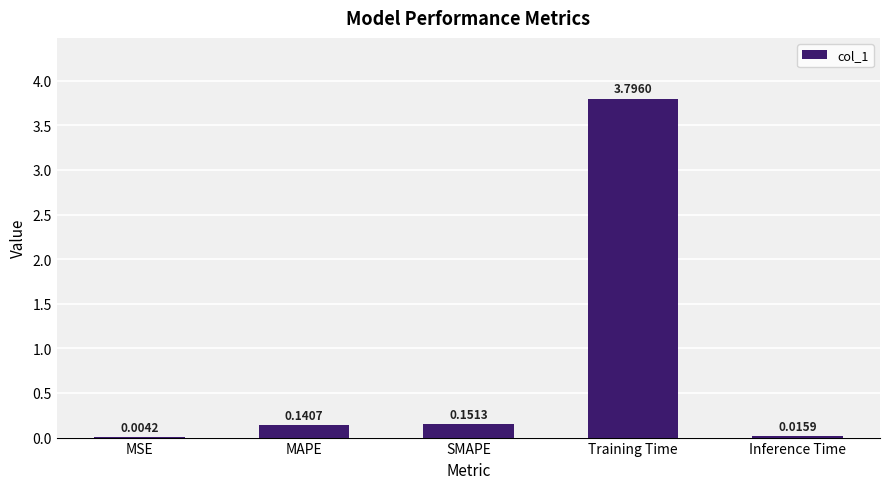

Which category has the highest value across all series?

Training Time